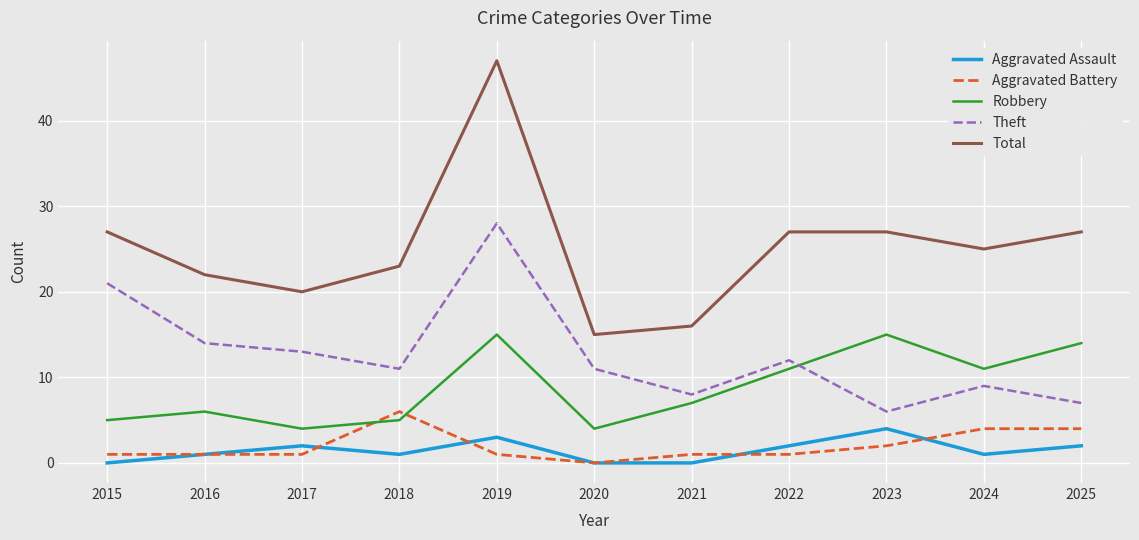

Rank the series at 2024 from lowest to highest value.

Aggravated Assault, Aggravated Battery, Theft, Robbery, Total